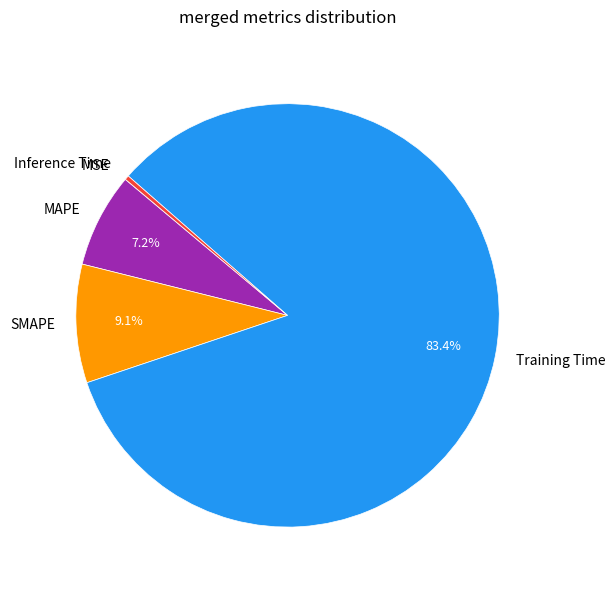

What is the largest slice in the pie chart?

Training Time